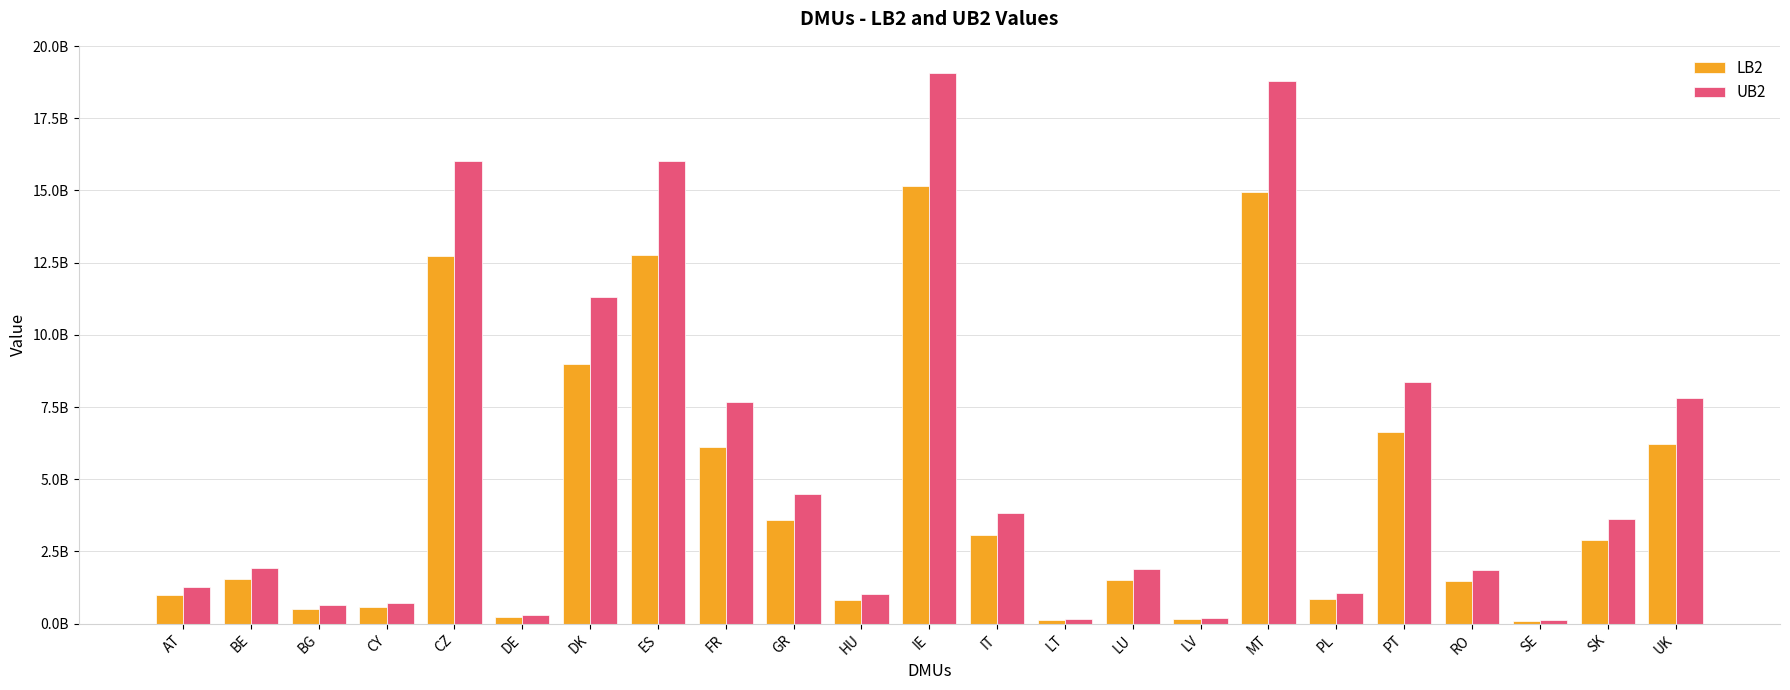

What are all the series names shown in the legend?

LB2, UB2